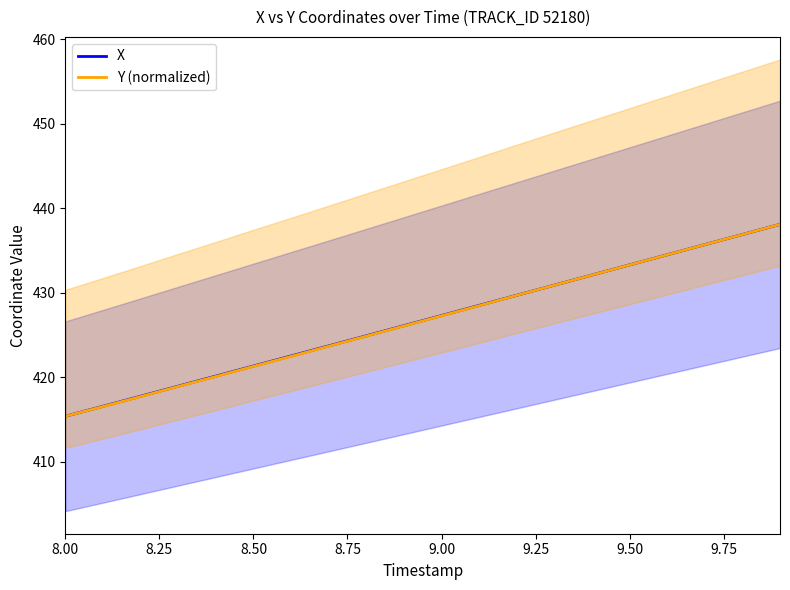

What is the maximum value for Y (normalized)?

438.1